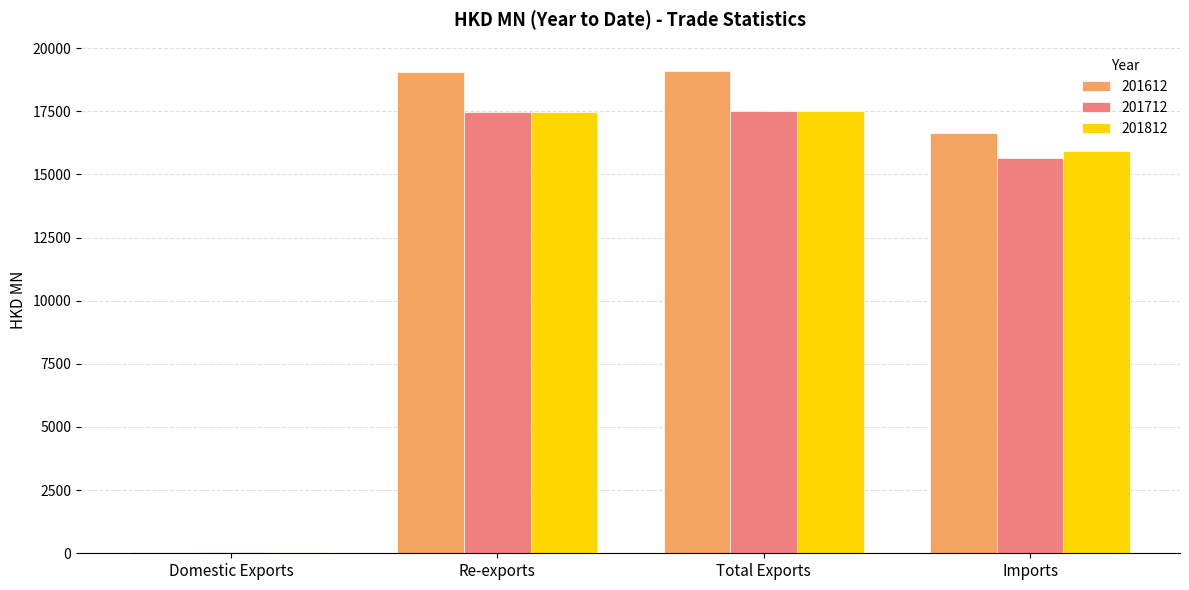

At which label is 201712 closest to 8781?

Imports